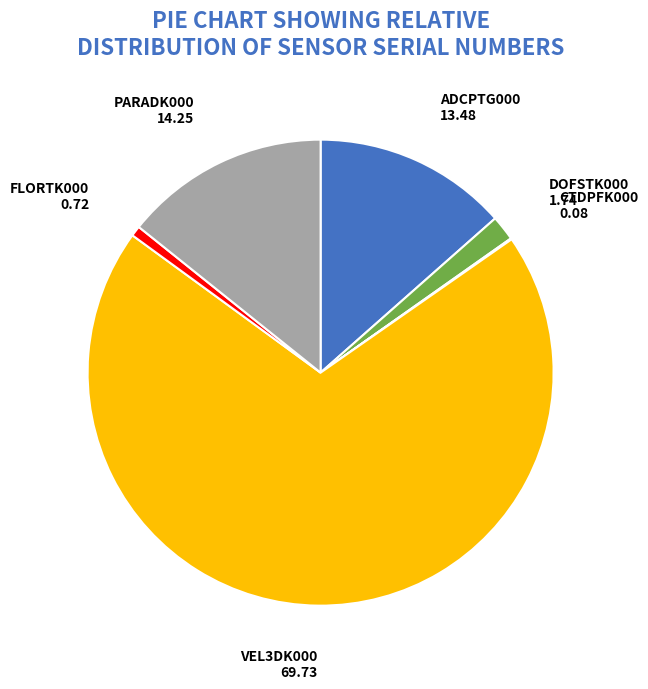

Is the sum of DOFSTK000 and FLORTK000 greater than half?

No